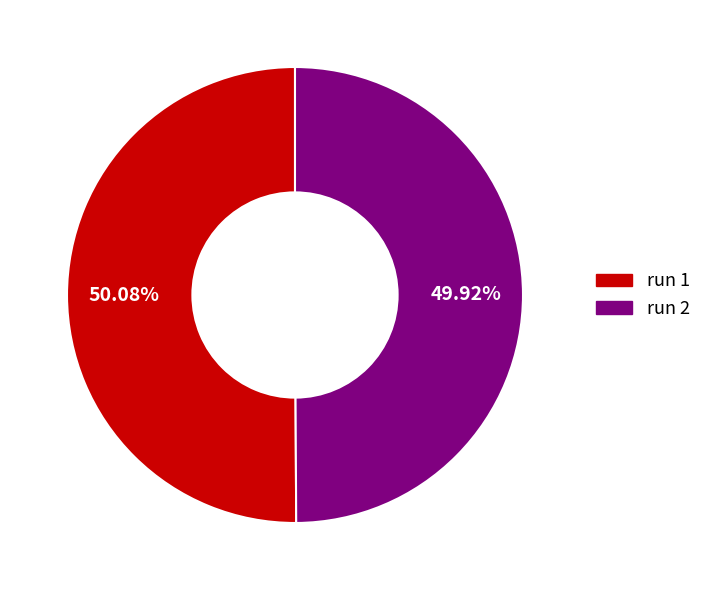

Do run 2 and run 1 together represent more than half of the pie?

Yes